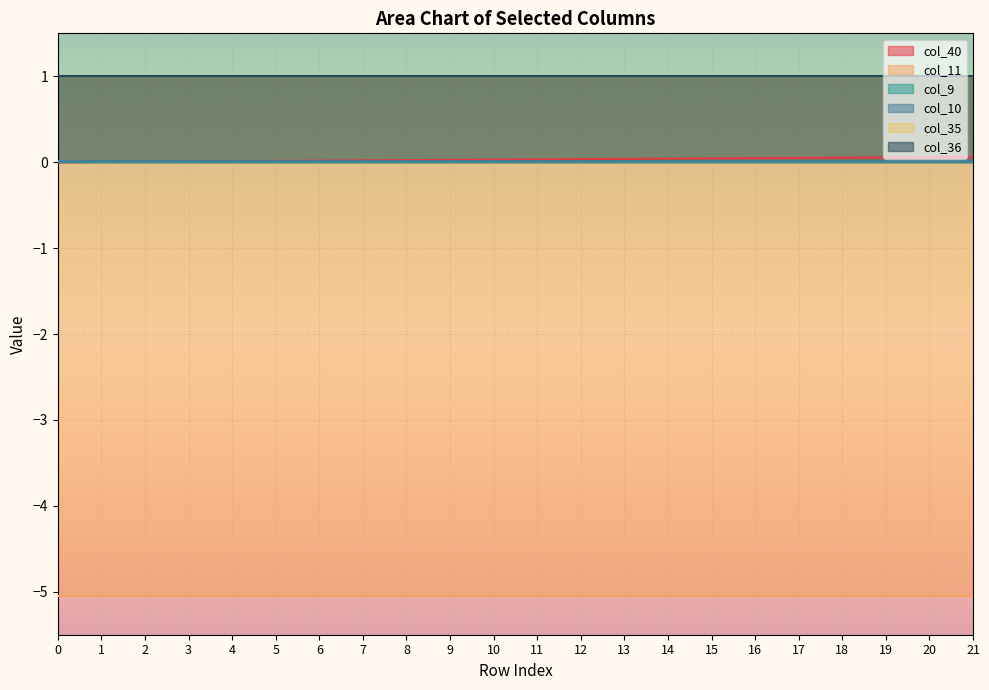

Read the col_35 value at 13.

1.0